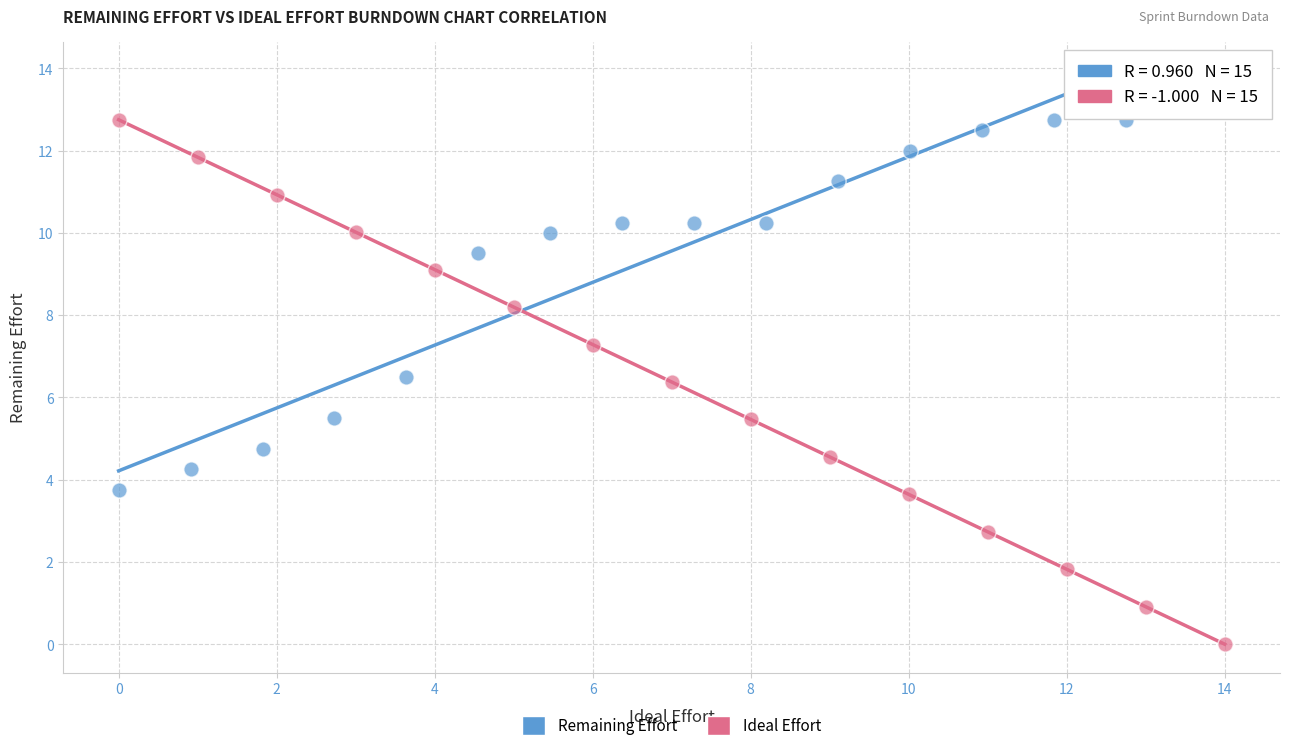

Which series reaches the minimum Y coordinate?

Ideal Effort